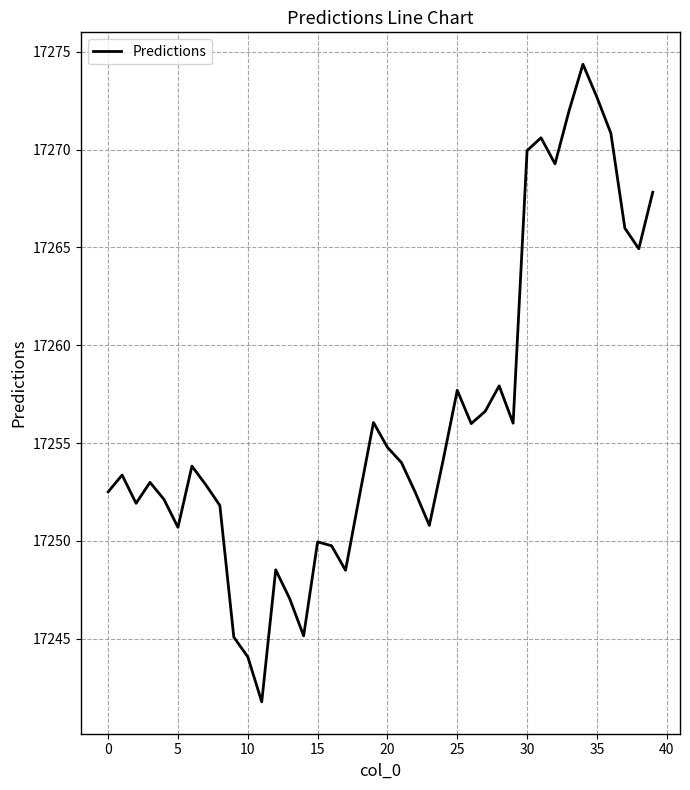

What is the difference between the maximum and minimum values?

32.6